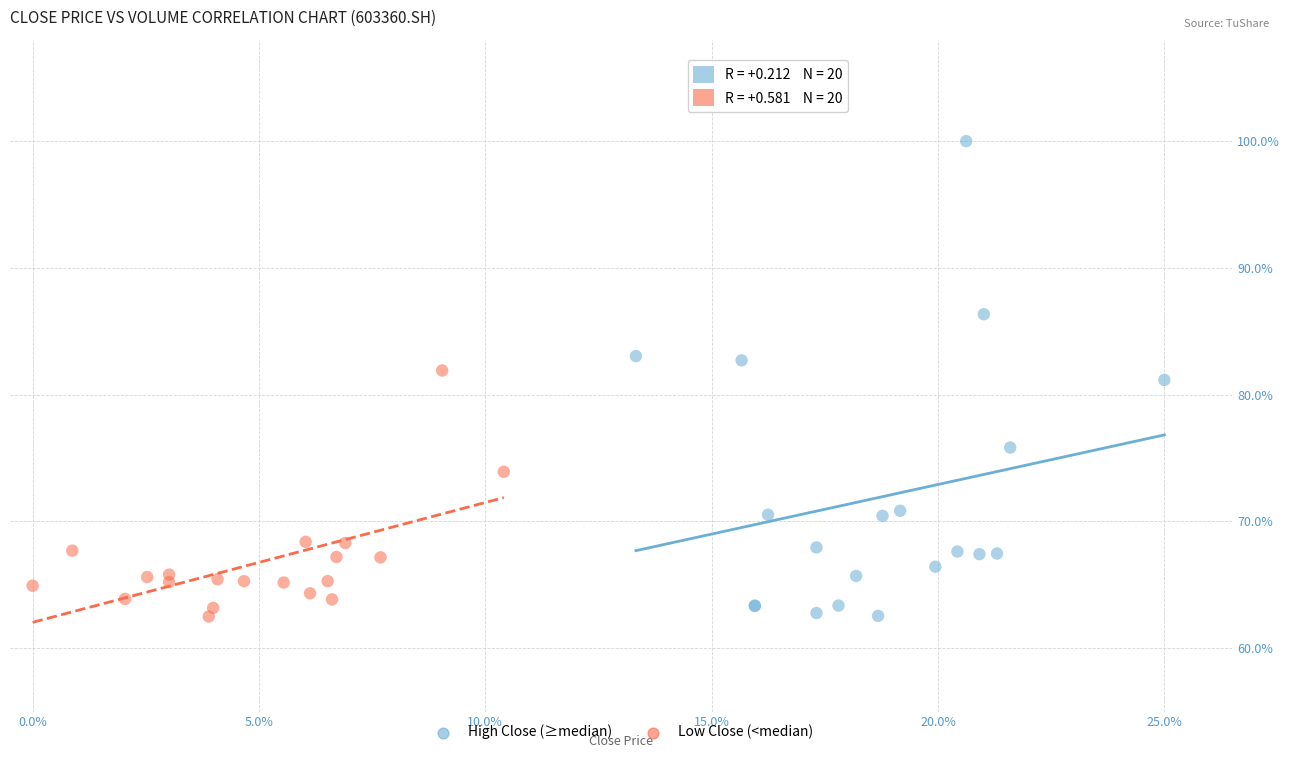

Which series has the largest Y range (max minus min)?

High Close (≥median)